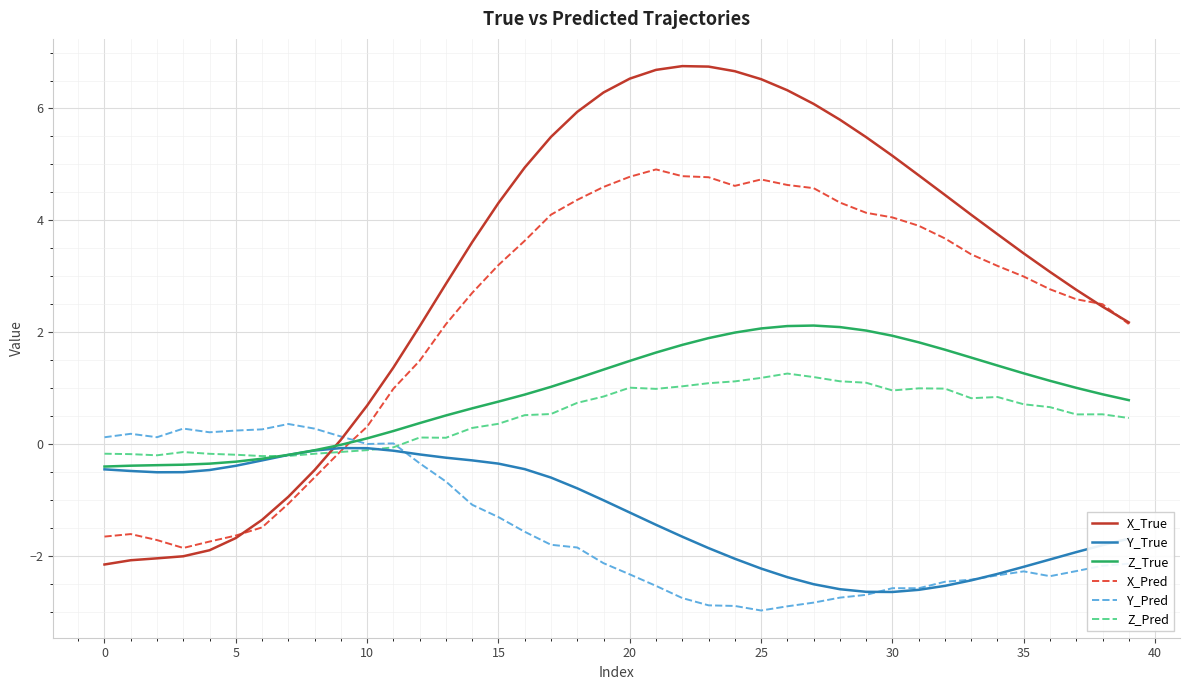

True or false: Z_True and X_Pred cross at least once.

True